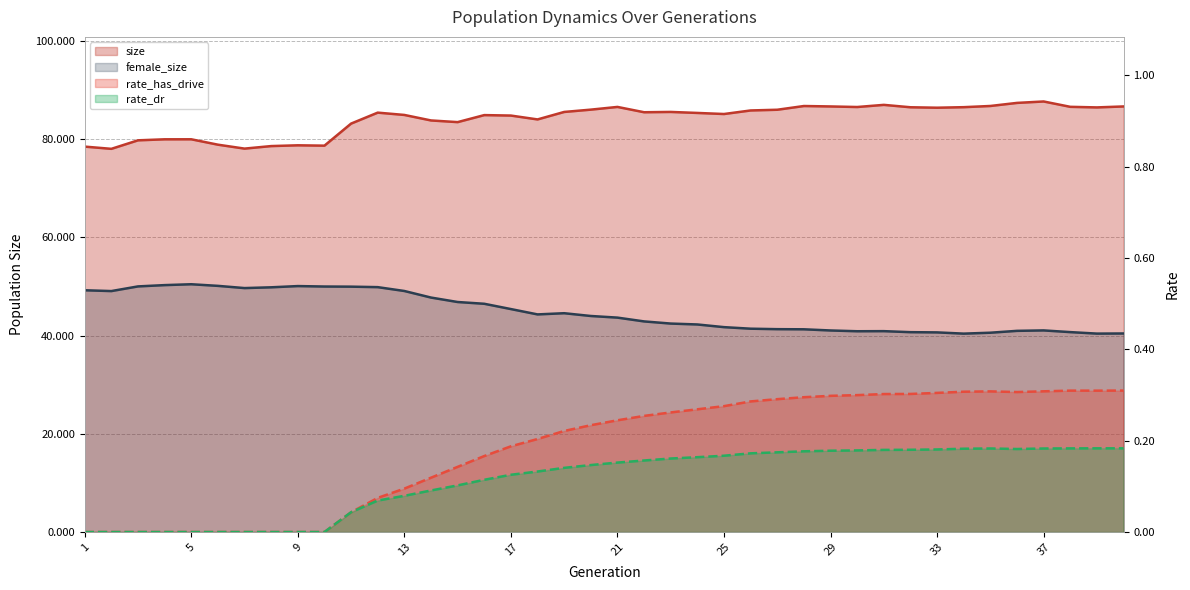

Which series has the largest total across all categories?

size